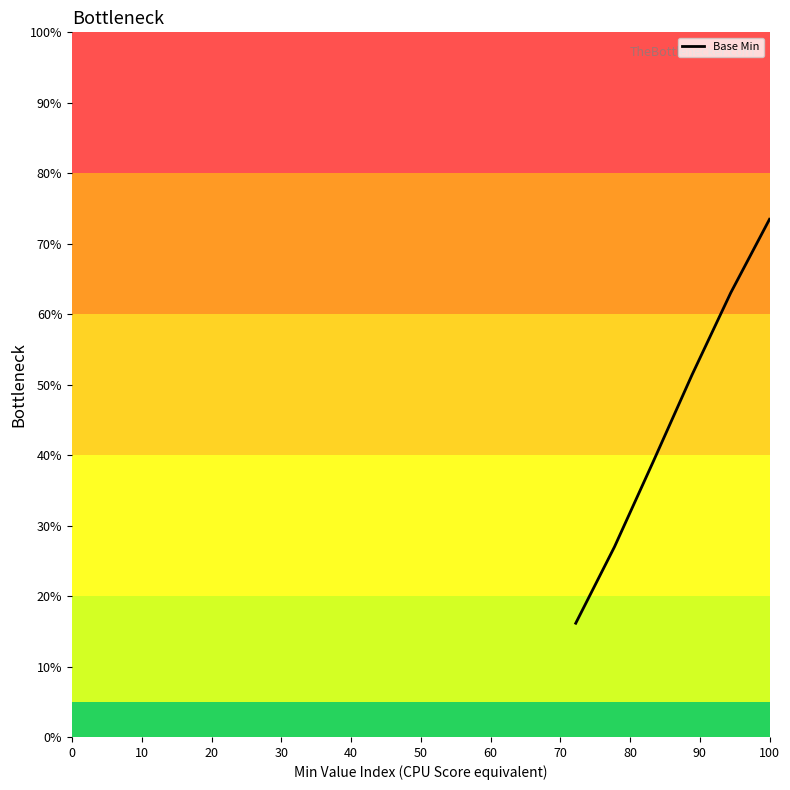

Between 60 and 20, which is larger?

20